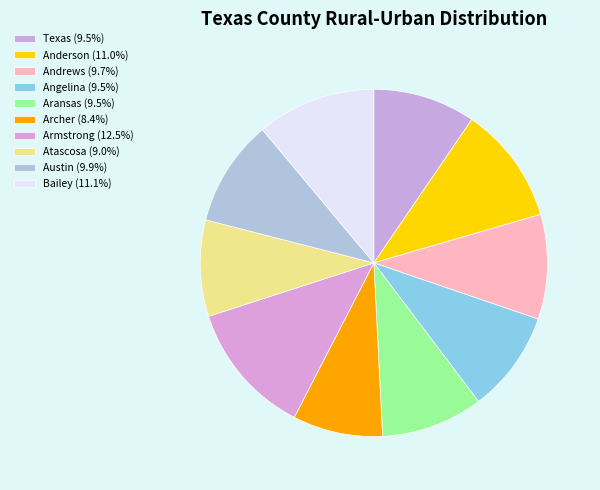

How much of the chart is everything except Anderson?

89.0%